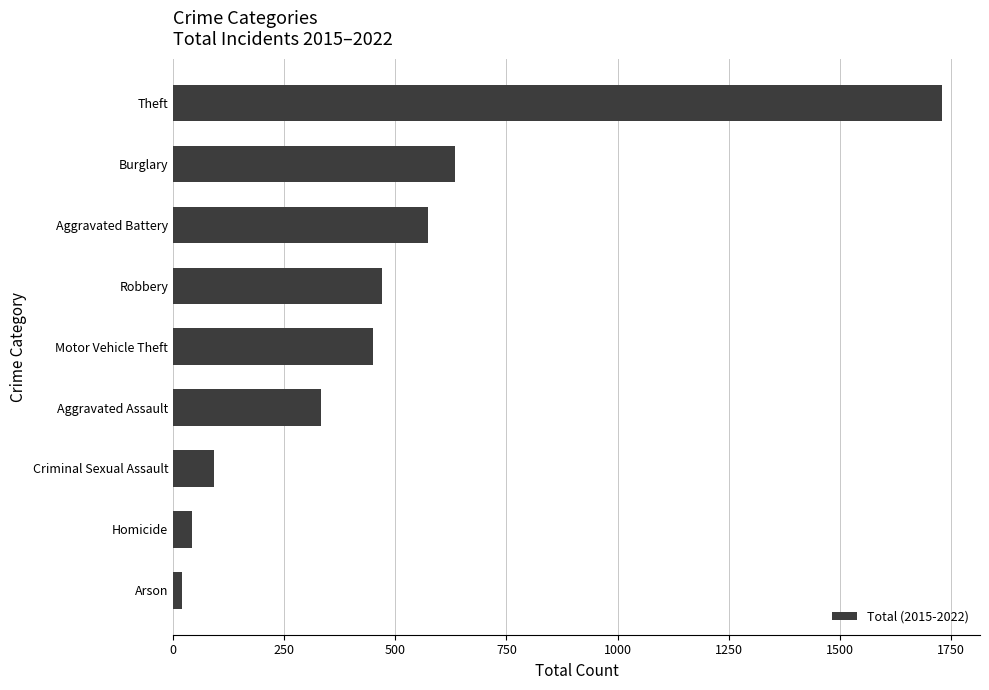

List the labels in order of value, largest first.

Theft, Burglary, Aggravated Battery, Robbery, Motor Vehicle Theft, Aggravated Assault, Criminal Sexual Assault, Homicide, Arson